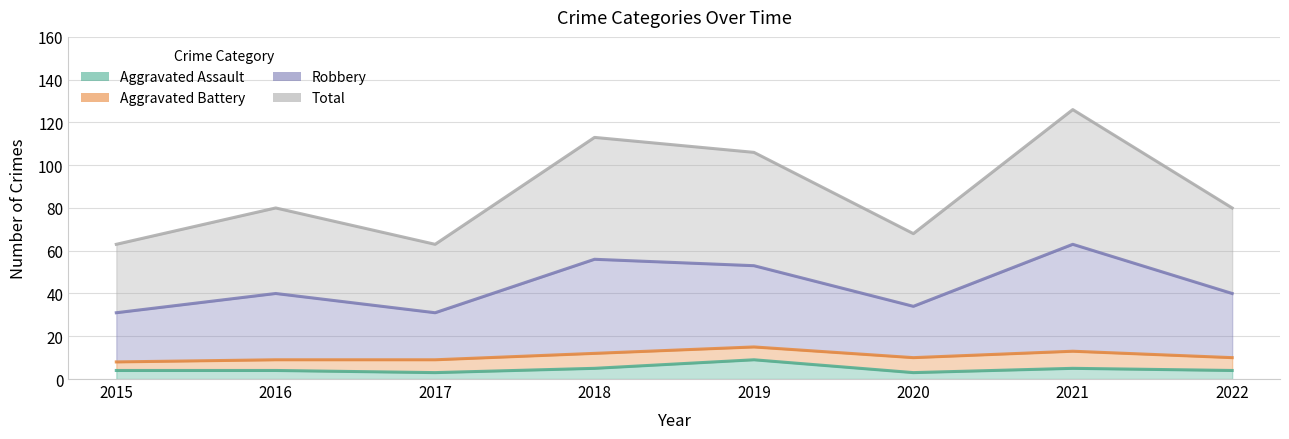

What is the total value across all series at 2019?

168